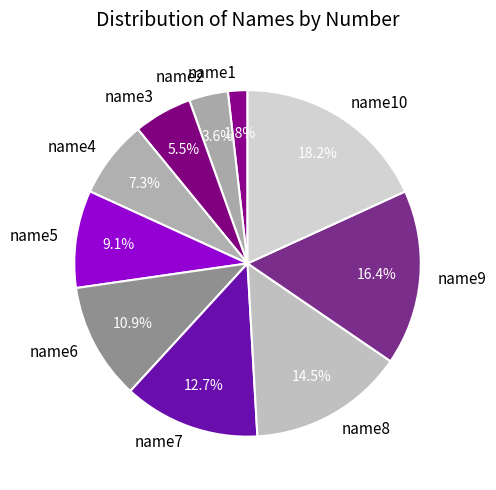

Between name3 and name6, which is larger?

name6